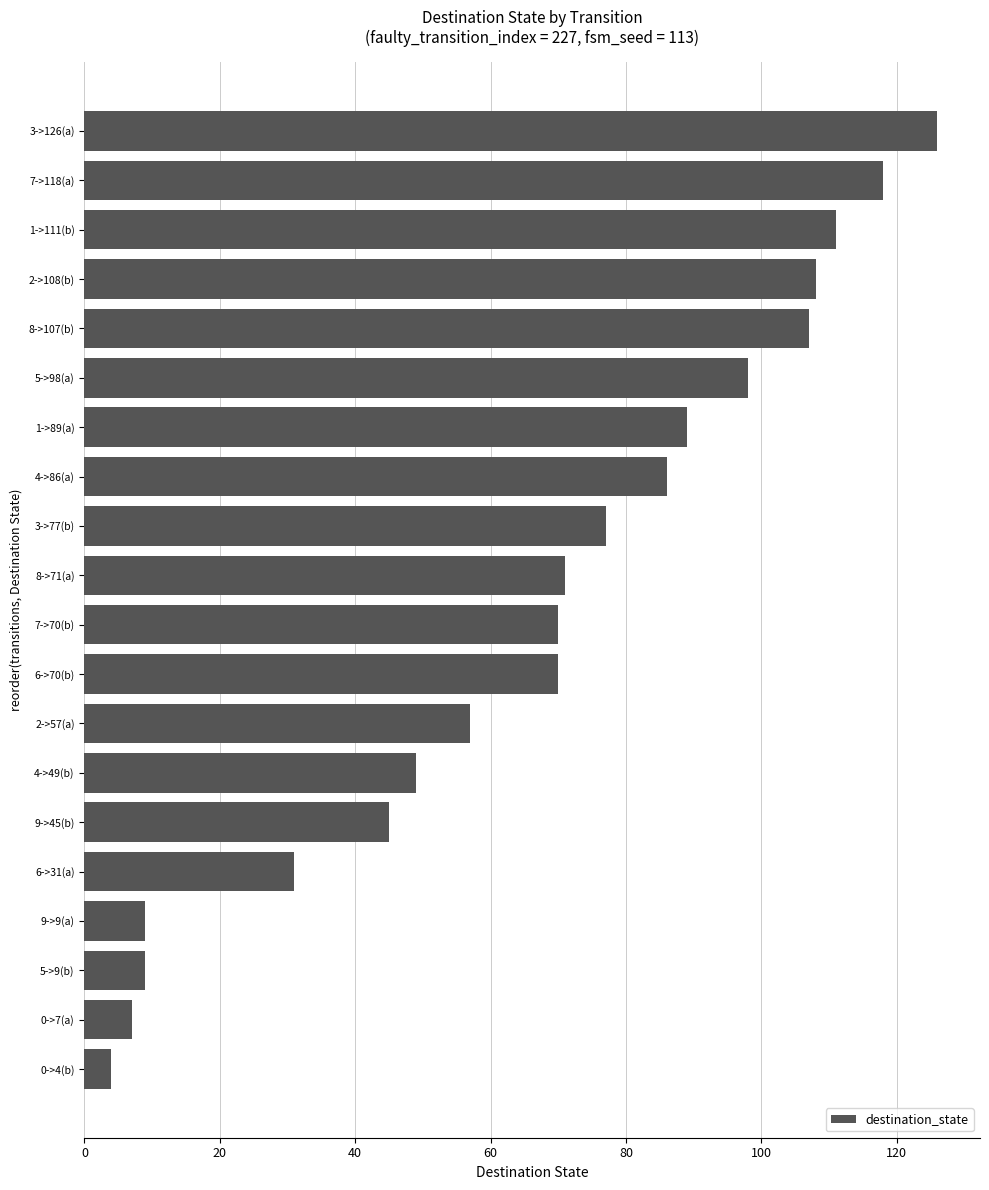

Are the bars horizontal?

Yes